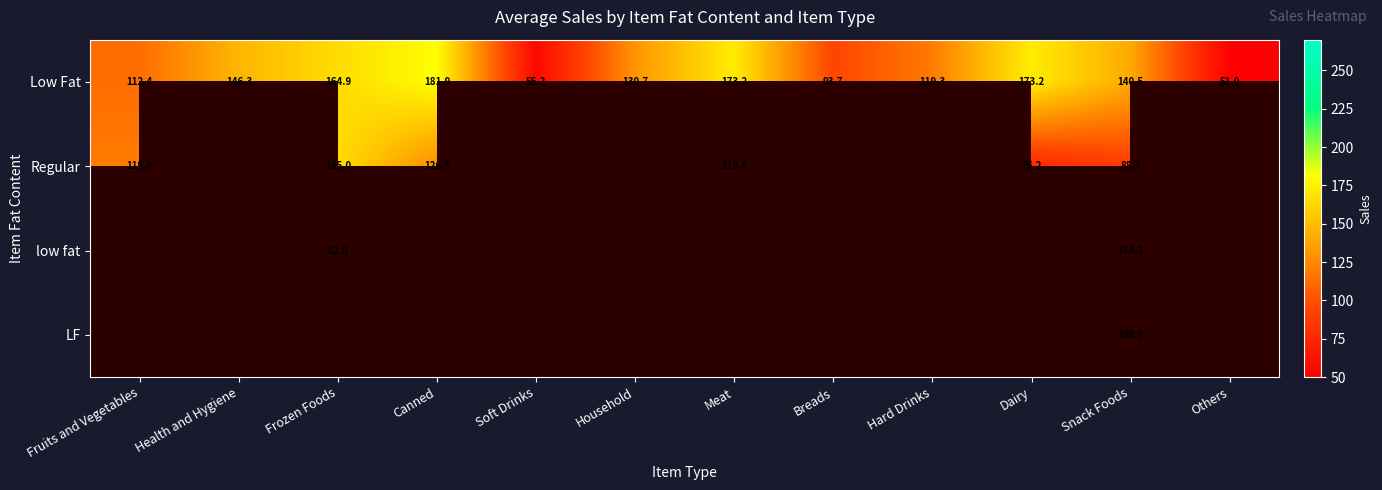

At Snack Foods, list the series in order from smallest to largest.

Regular, LF, Low Fat, low fat